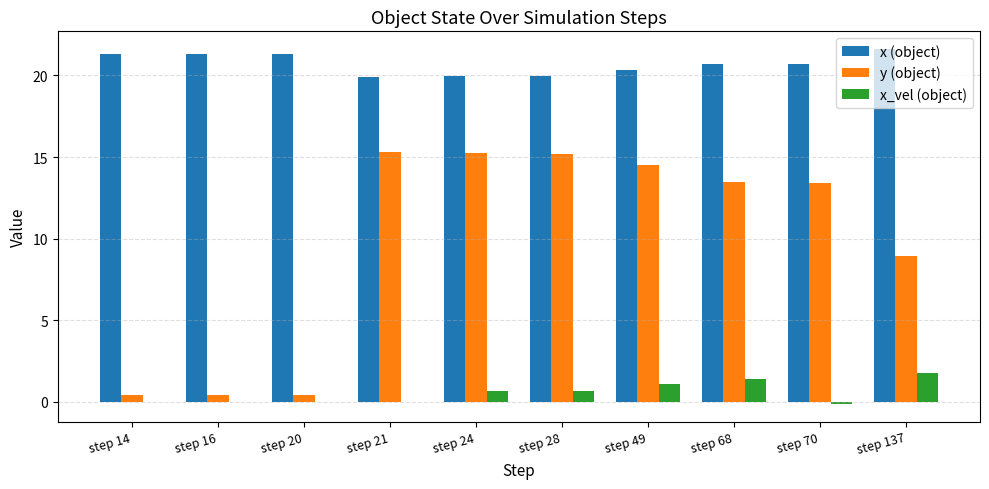

What is the highest value of the x_vel (object) series?

1.8